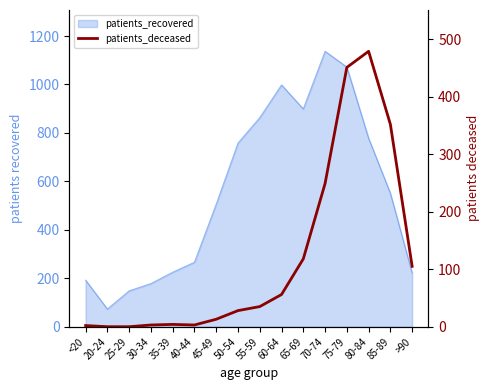

At which label does the data first exceed 35?

60-64